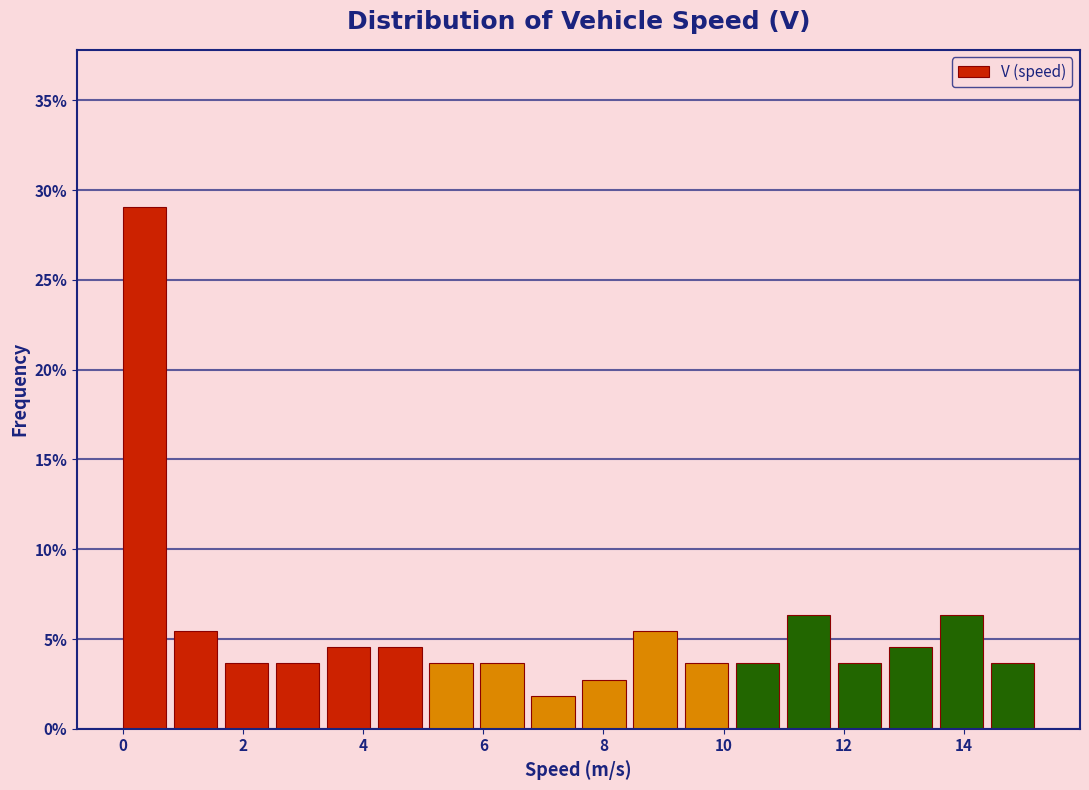

Reading left to right, transcribe this chart: for each bar, give the range it covers on the x-axis and its height. Neither the bar edges nor the heights are printed on the chart, so give them approximately, as read against the axes.

0.00 to 0.85: 29.0
0.85 to 1.70: 5.5
1.70 to 2.55: 3.5
2.55 to 3.40: 3.5
3.40 to 4.25: 4.5
4.25 to 5.10: 4.5
5.10 to 5.95: 3.5
5.95 to 6.80: 3.5
6.80 to 7.65: 2.0
7.65 to 8.50: 2.5
8.50 to 9.35: 5.5
9.35 to 10.20: 3.5
10.20 to 11.05: 3.5
11.05 to 11.90: 6.5
11.90 to 12.75: 3.5
12.75 to 13.60: 4.5
13.60 to 14.45: 6.5
14.45 to 15.30: 3.5